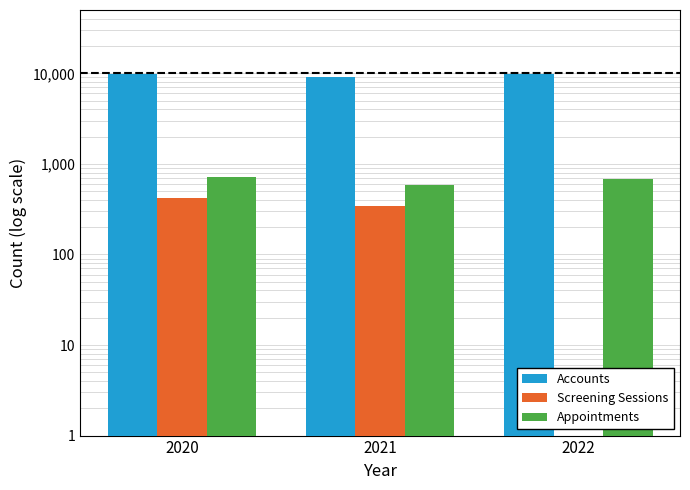

Reading right to left, extract all data points from this chart.

Accounts: 9733	9128	9716
Screening Sessions: 0	343	419
Appointments: 686	586	723